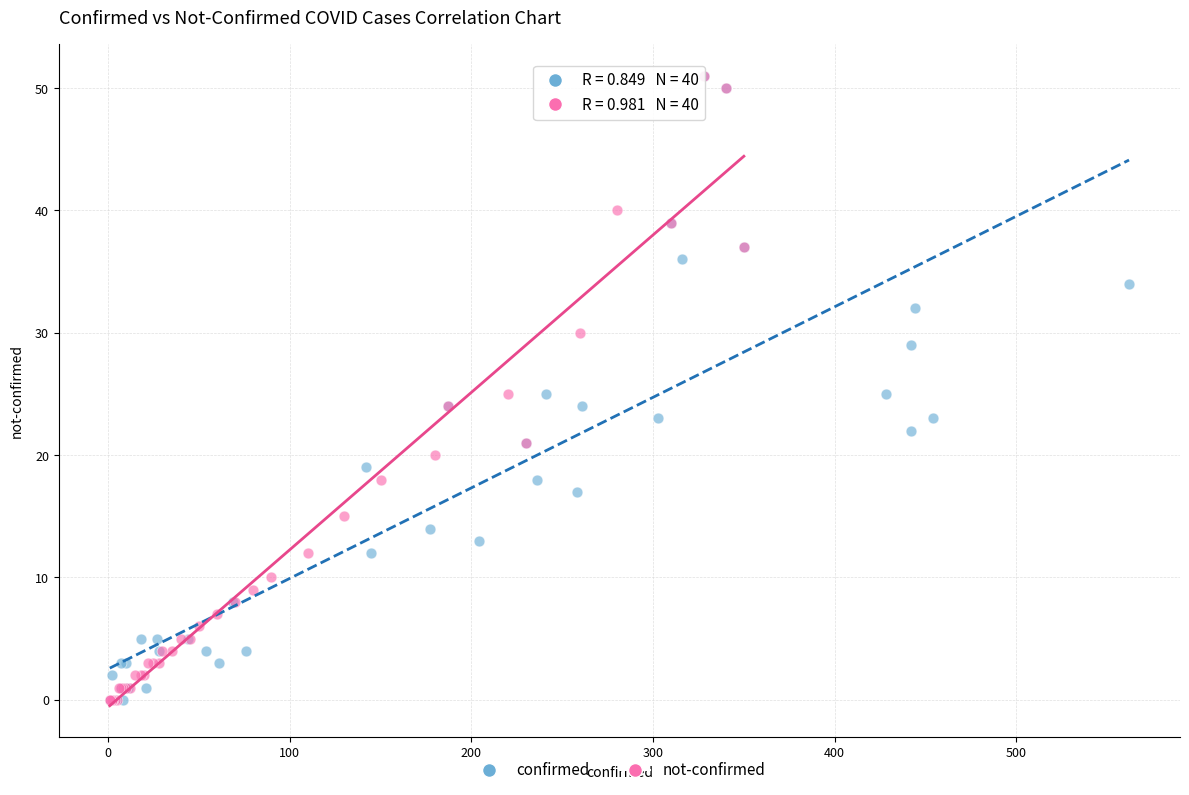

What are all the series names shown in the legend?

confirmed, not-confirmed